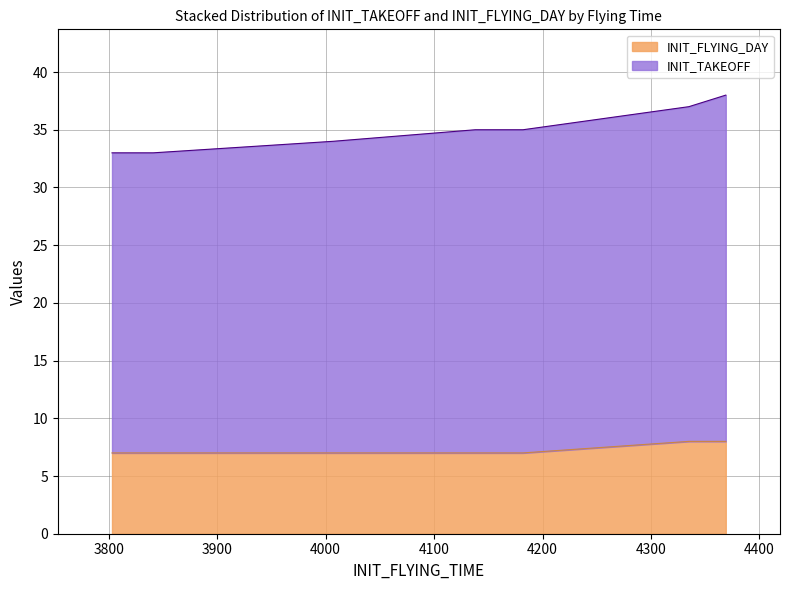

What is the maximum value for INIT_FLYING_DAY?

8